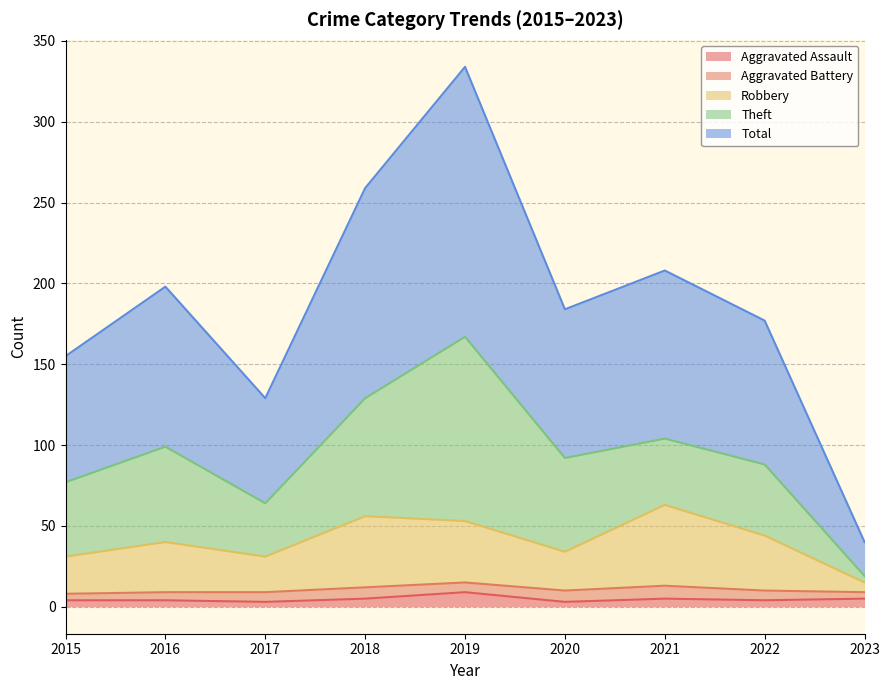

Is it true that Robbery equals 40 at 2016?

True